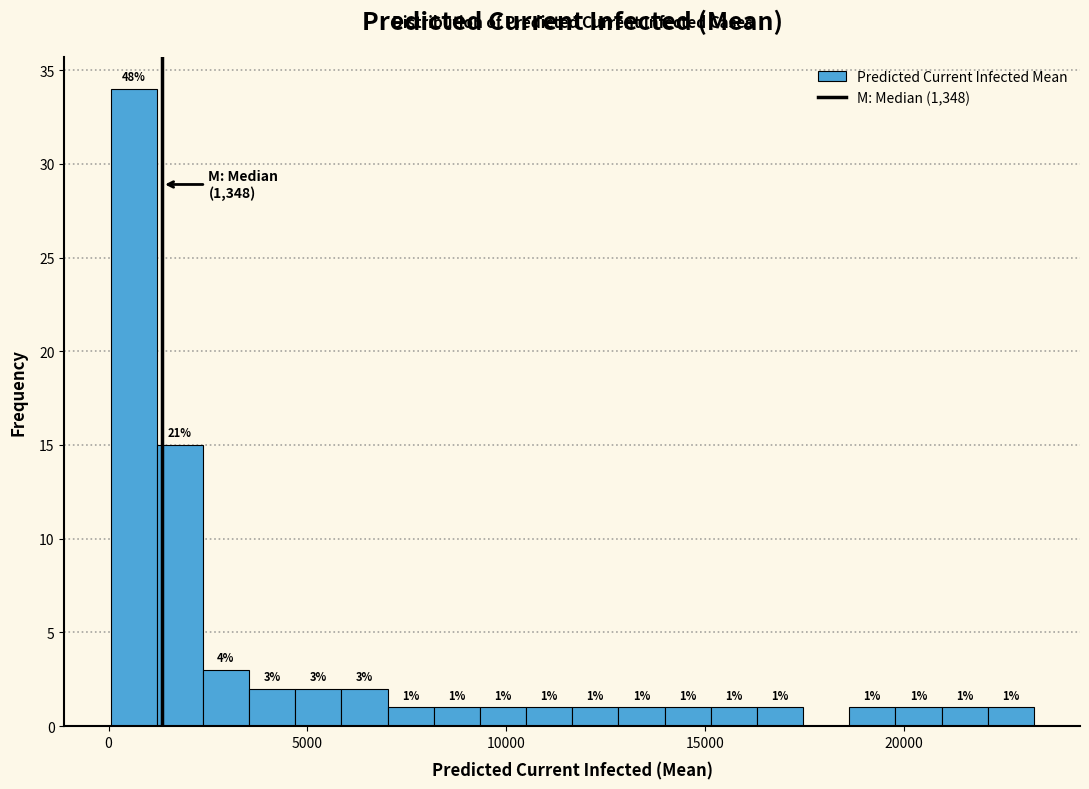

Around what value on the x-axis is the tallest bar? Give the approximate position of its centre, as read against the axis.

500